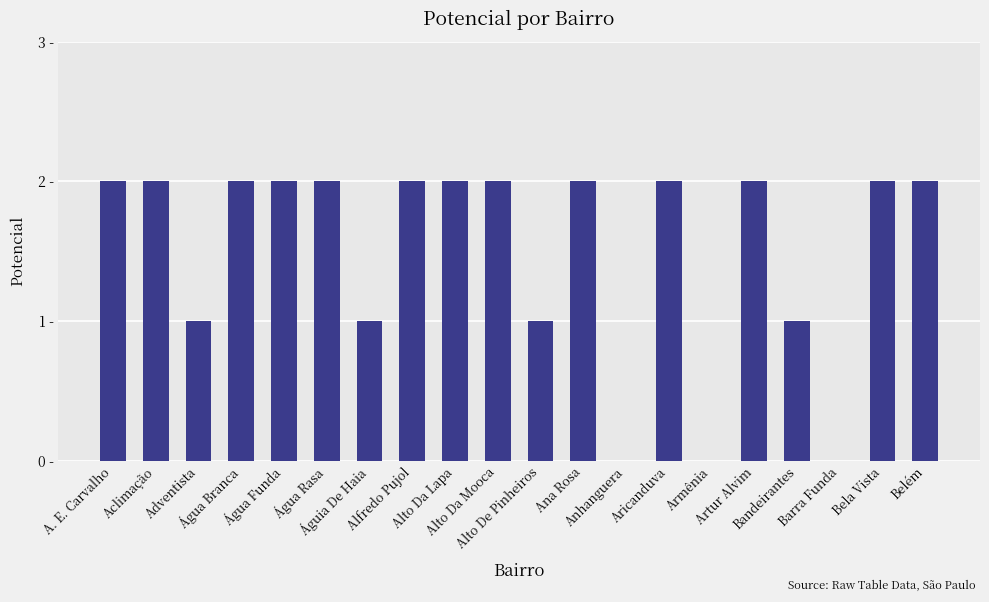

Which has a higher value, Águia De Haia or Aclimação?

Aclimação